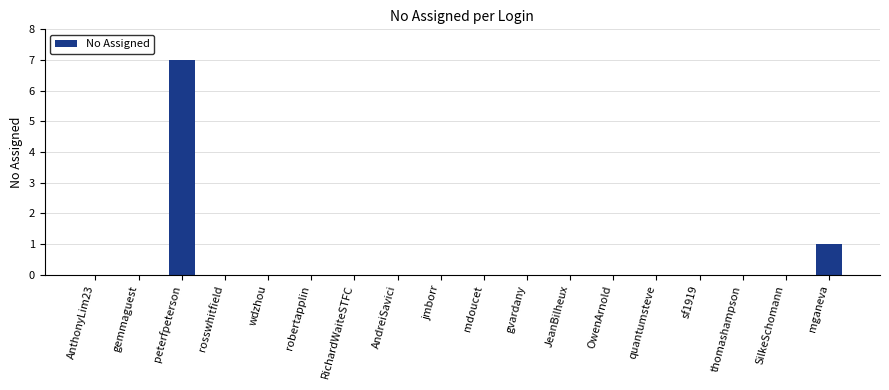

The chart shows a value of 0 at gvardany. True or false?

True